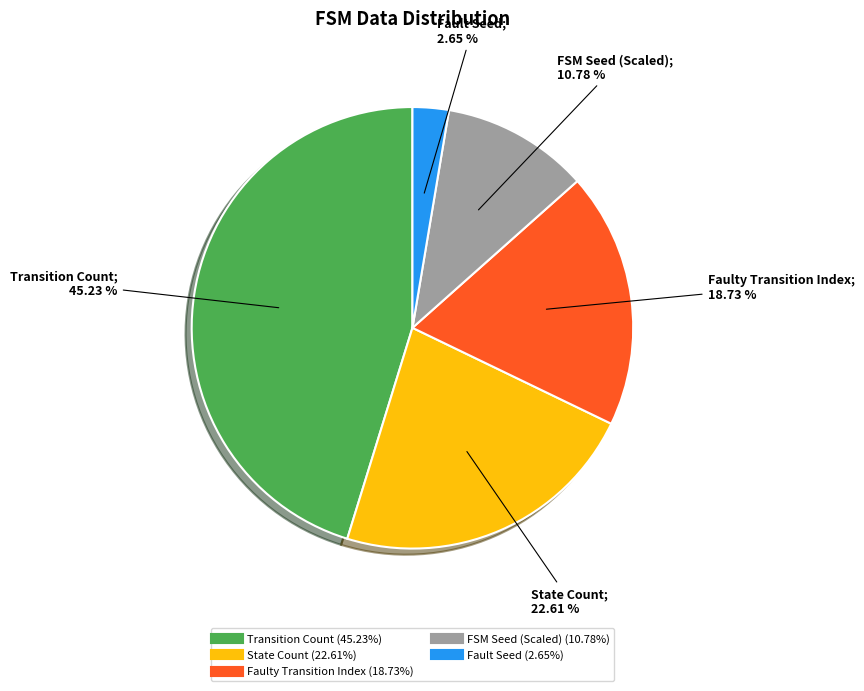

Is there a majority slice in this chart?

No